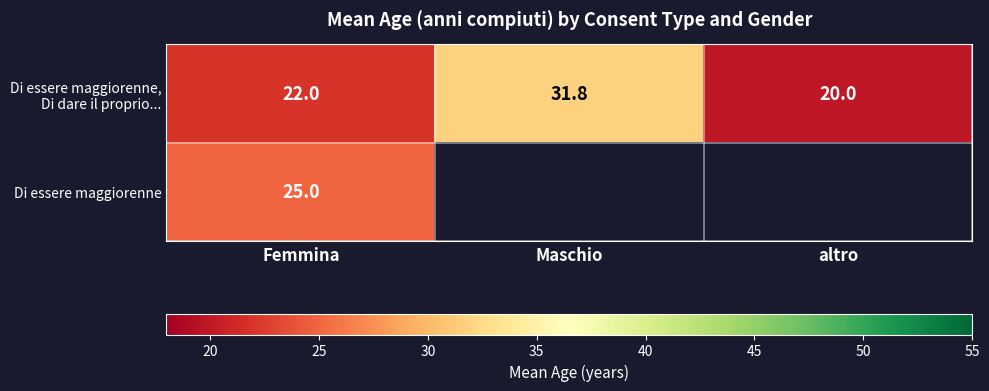

How many distinct data groups are displayed?

2